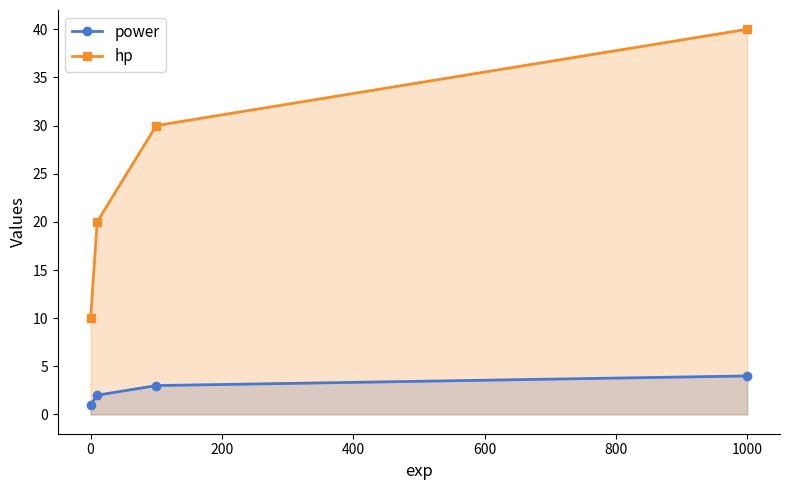

How many categories are shown in the chart?

4